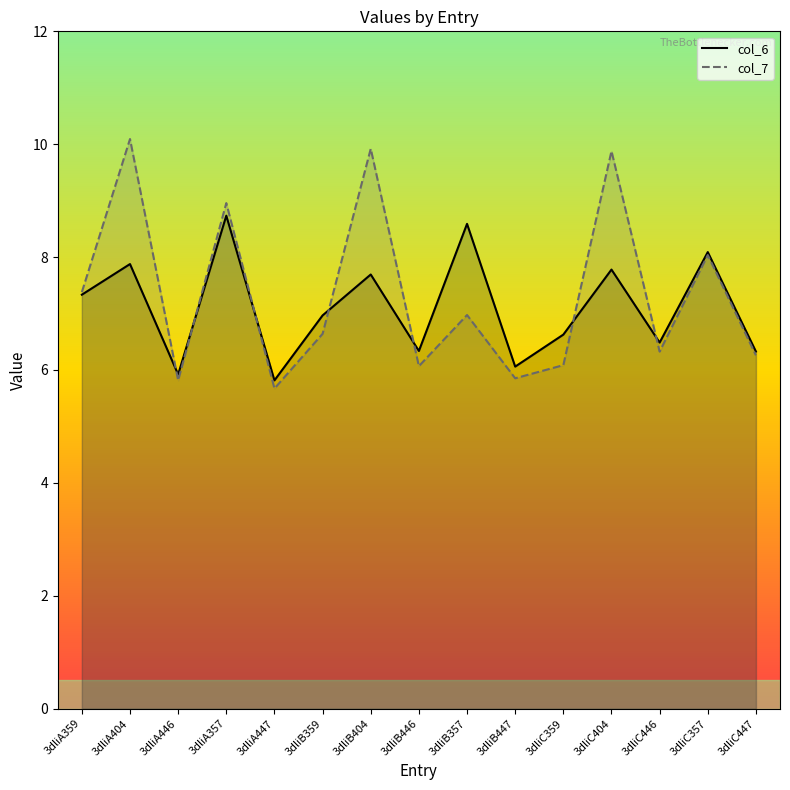

List the series in order of their overall mean, highest first.

col_7, col_6